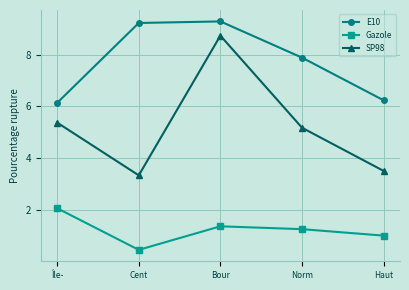

What is the minimum value for SP98?

3.3